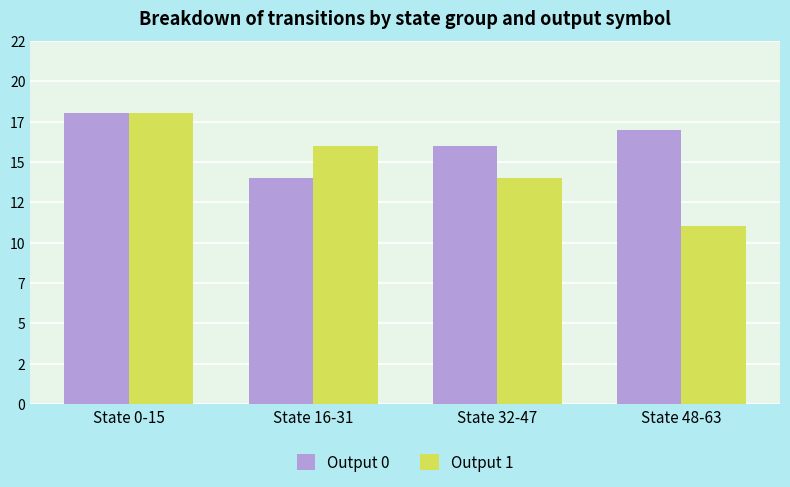

The value of Output 0 at State 48-63 is 24. True or false?

False